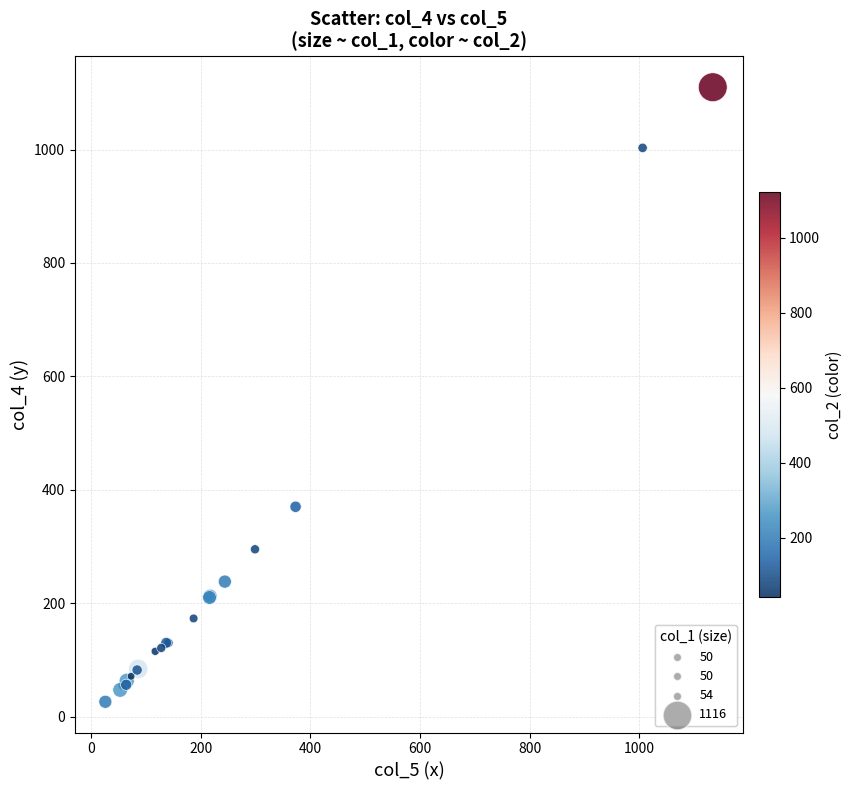

What Y value in the scatter plot is closest to 568?

370